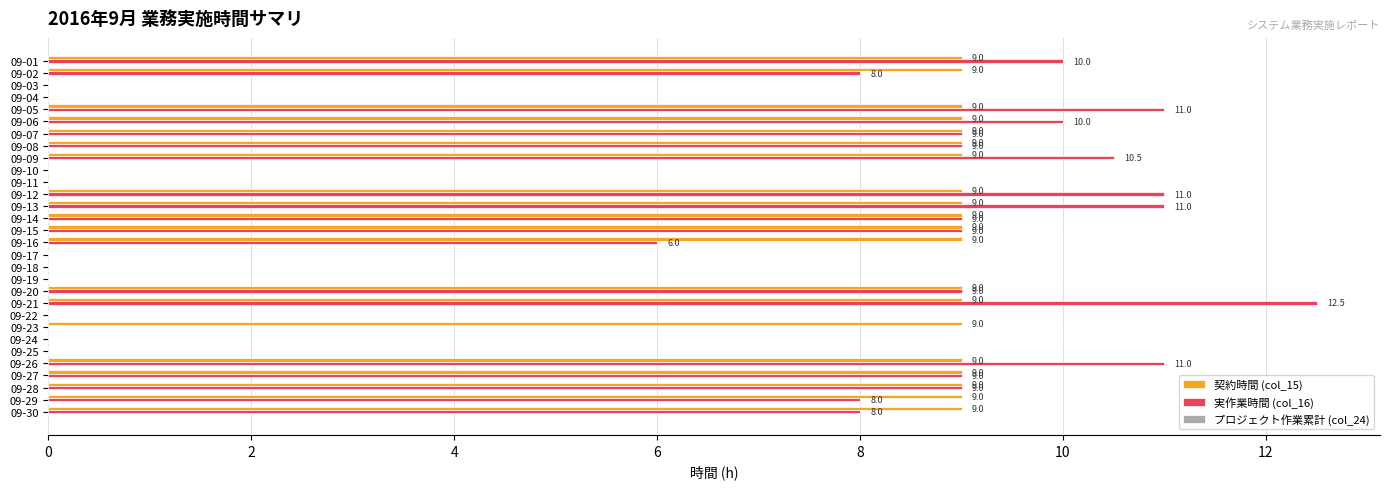

What is the sum of all 実作業時間 (col_16) values?

180.0